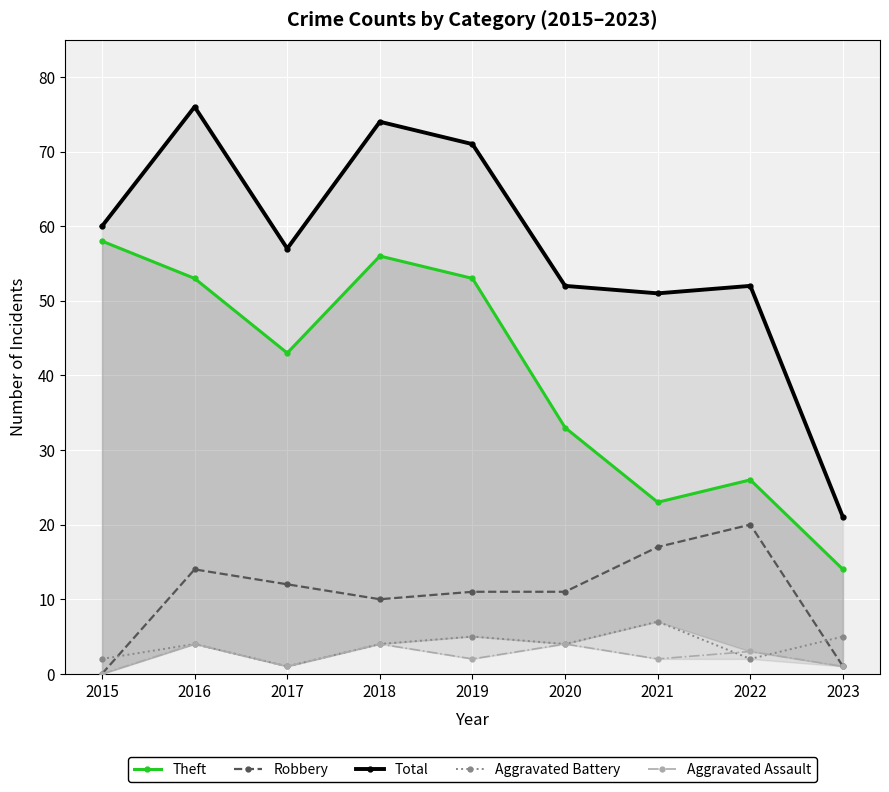

At which label is Total closest to 48?

2021